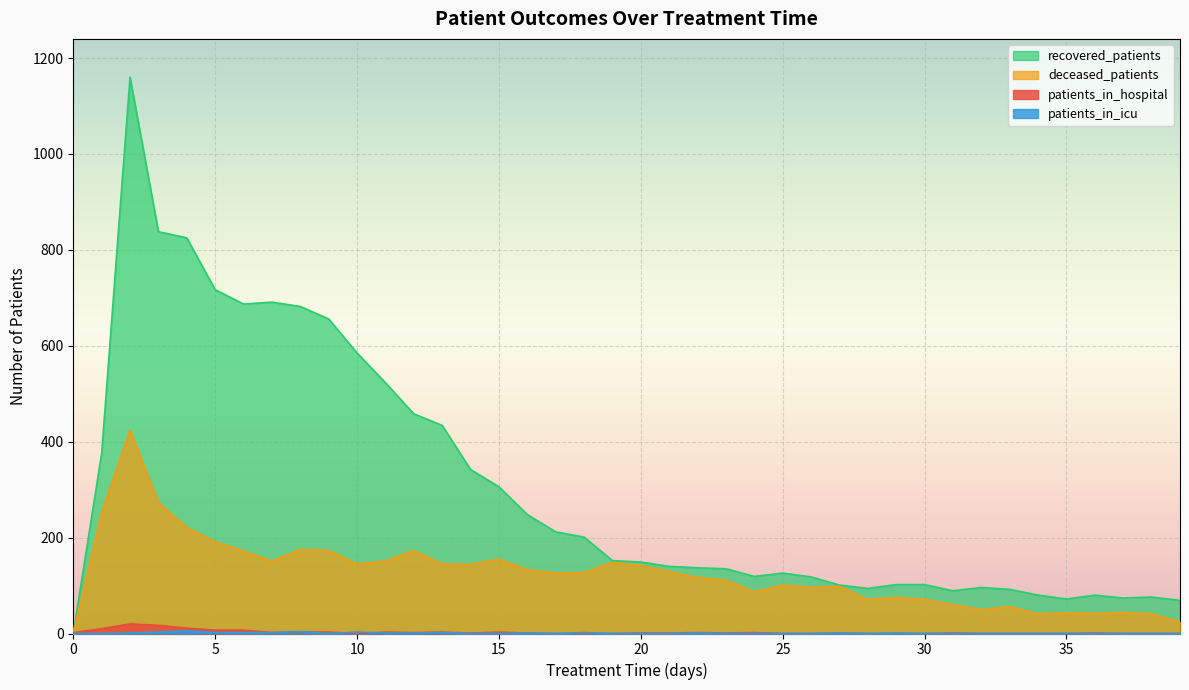

Which category has the lowest value across all series?

10